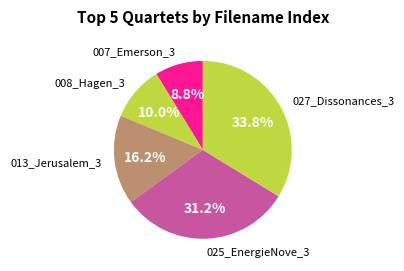

How many segments does this pie chart have?

5